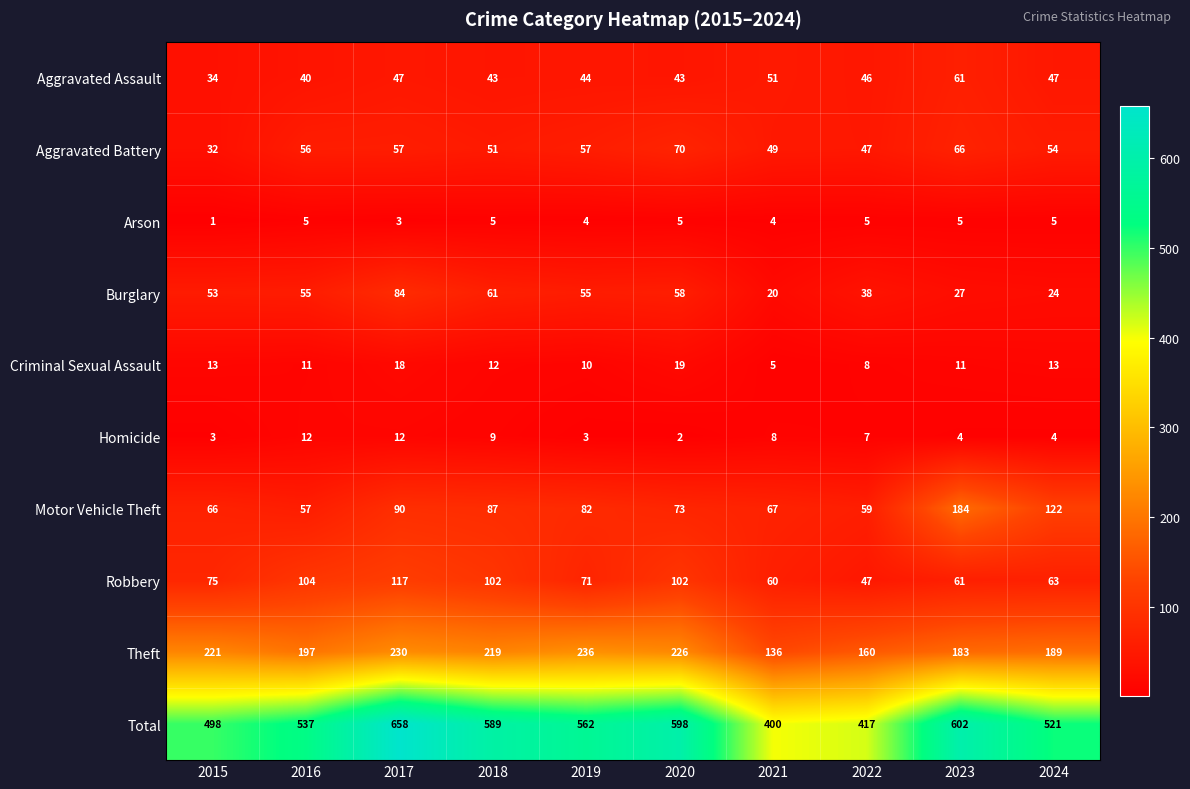

The value of Theft at 2017 is 230. True or false?

True